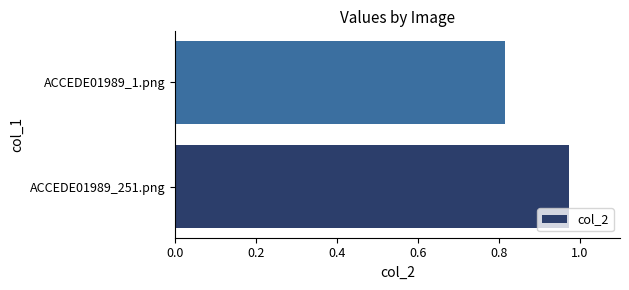

Where is the data nearest to the value 0?

ACCEDE01989_1.png